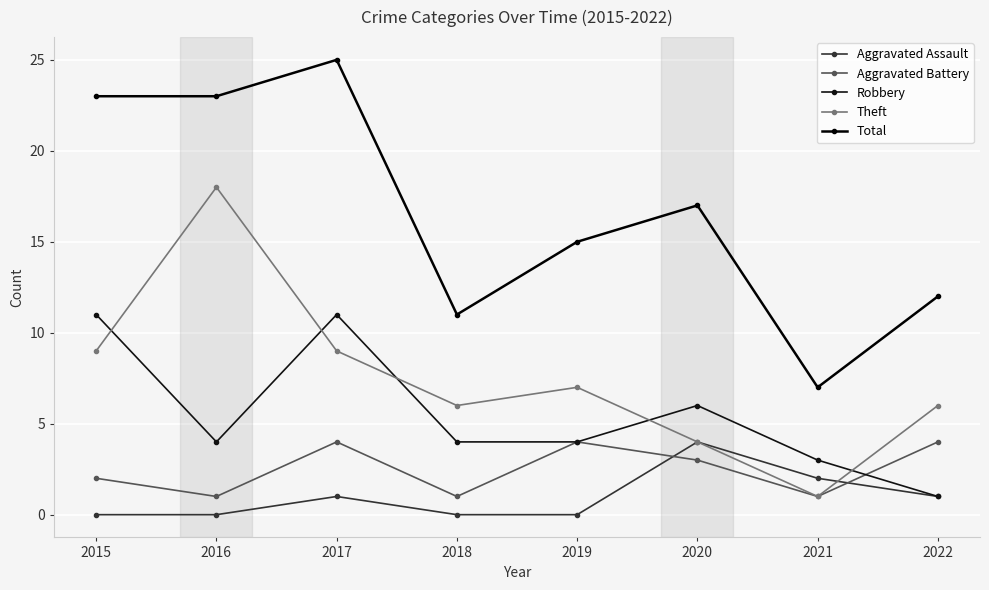

Is the value of Robbery at 2022 greater than the value of Aggravated Assault at 2016?

Yes